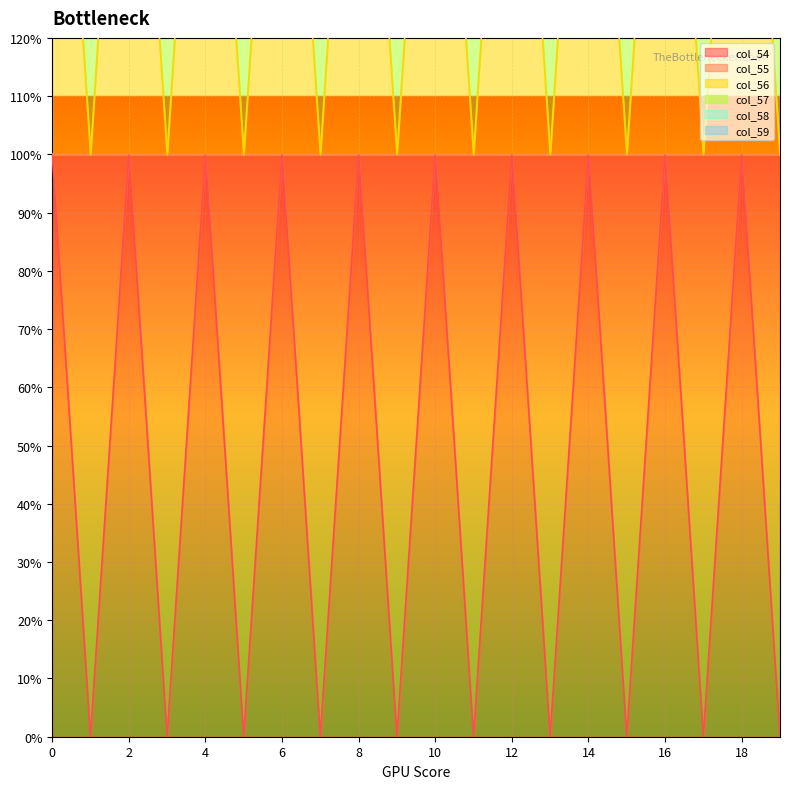

The col_55 series shows 1 at 12. True or false?

False